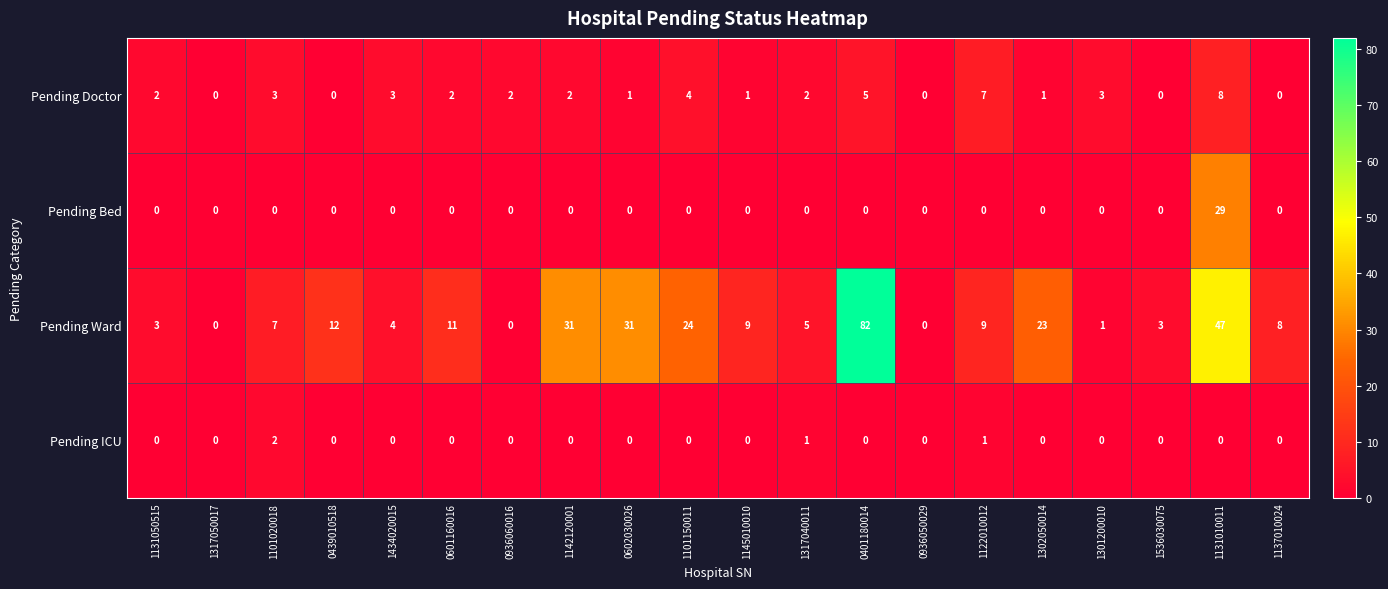

The value of Pending Doctor at 1142120001 is 4. True or false?

False